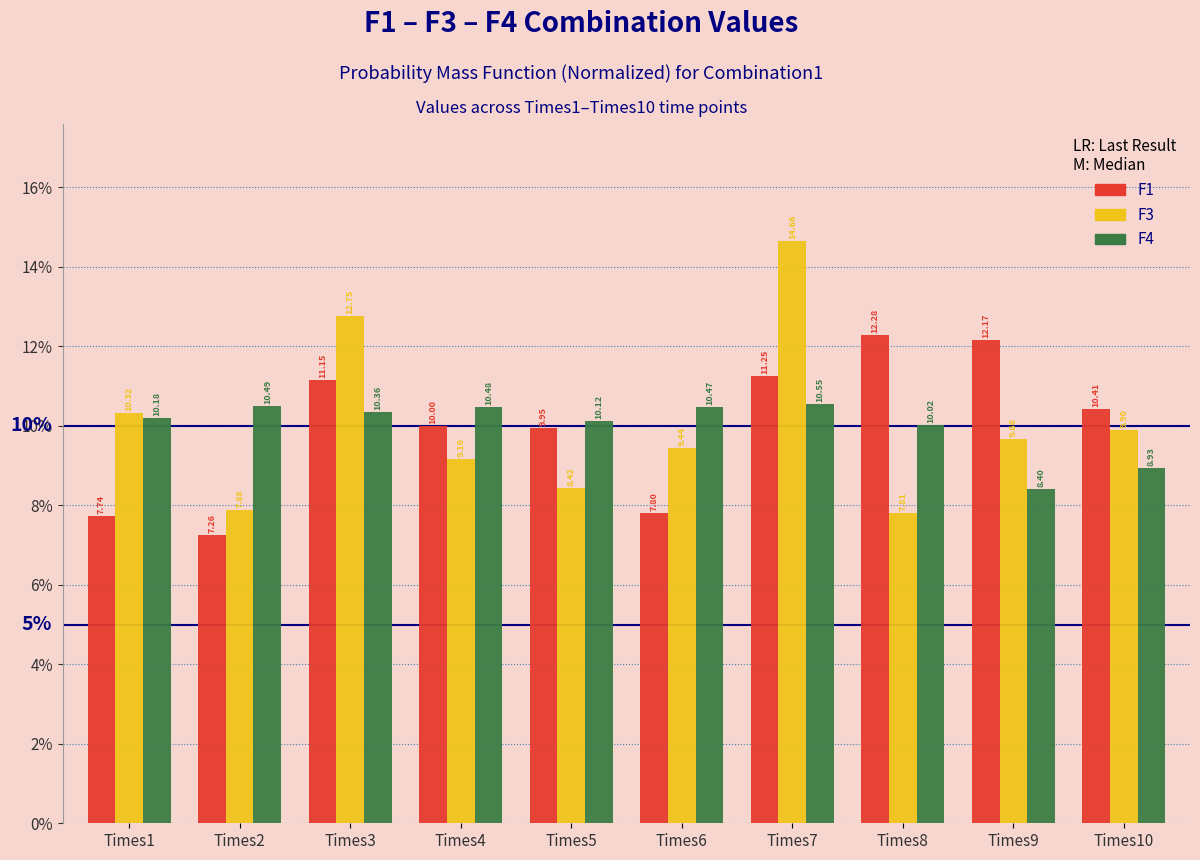

Which series has the largest range (max minus min)?

F3